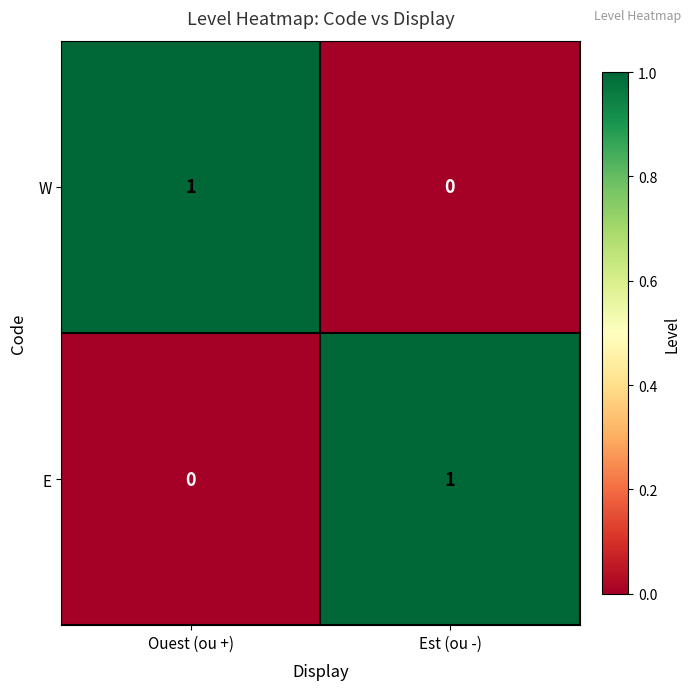

At which label is W closest to 0?

Est (ou -)